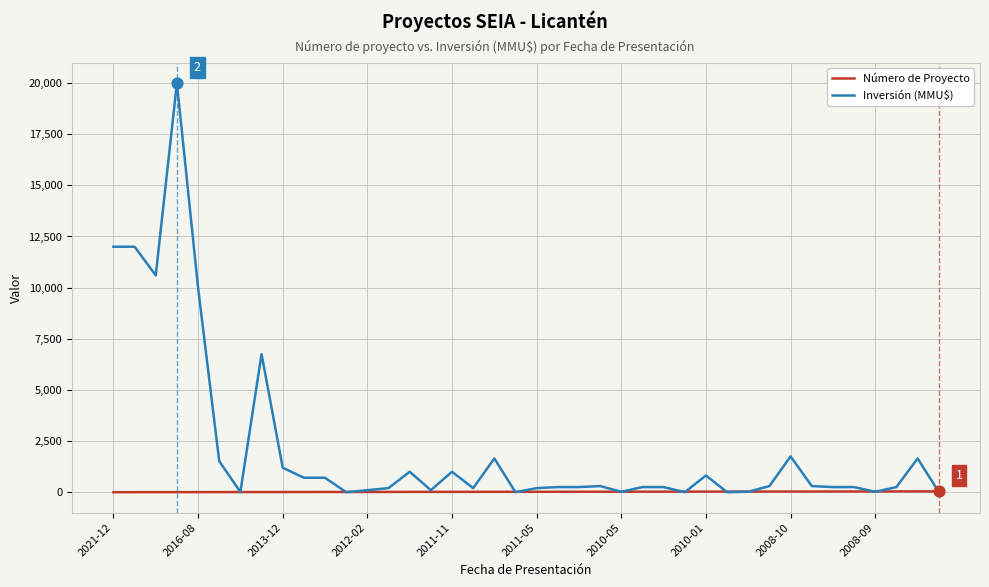

Which series has the largest total across all categories?

Inversión (MMU$)